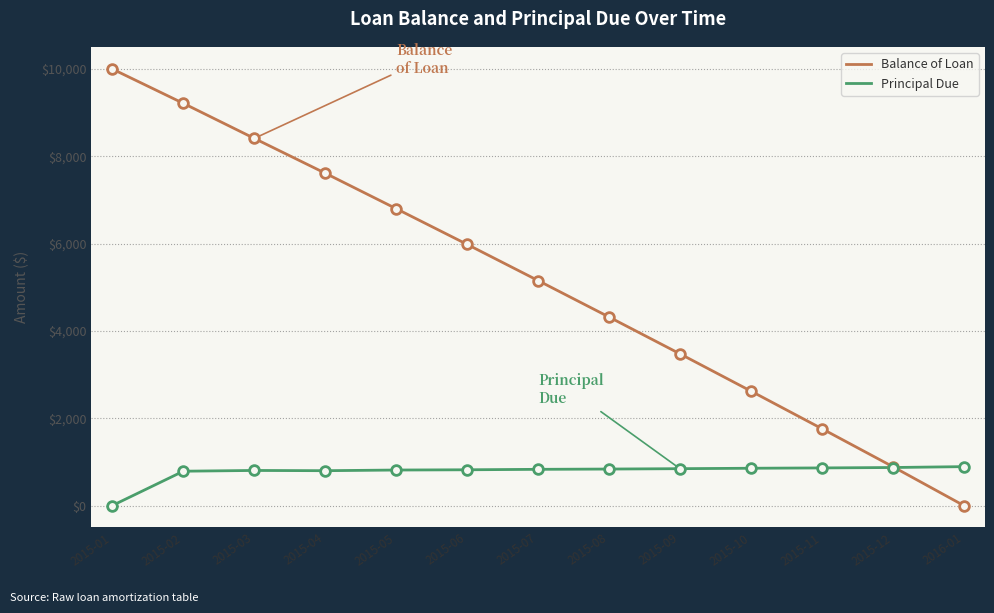

What is the total value across all series at 2015-05?

7613.8